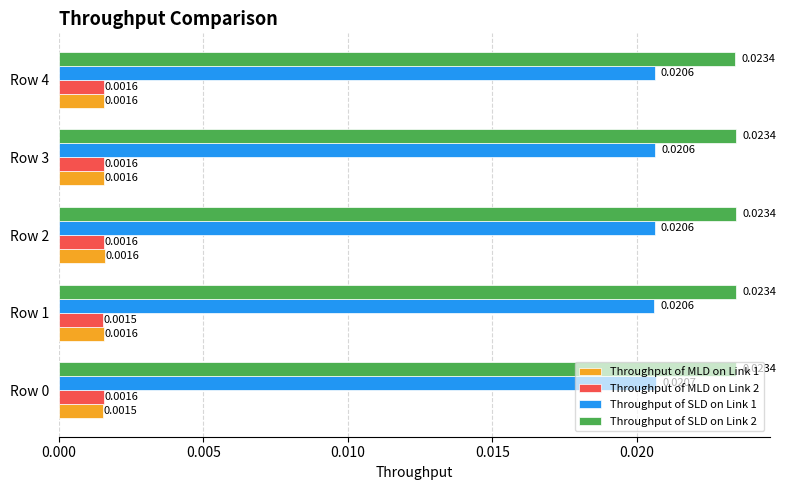

What are all the series names shown in the legend?

Throughput of MLD on Link 1, Throughput of MLD on Link 2, Throughput of SLD on Link 1, Throughput of SLD on Link 2